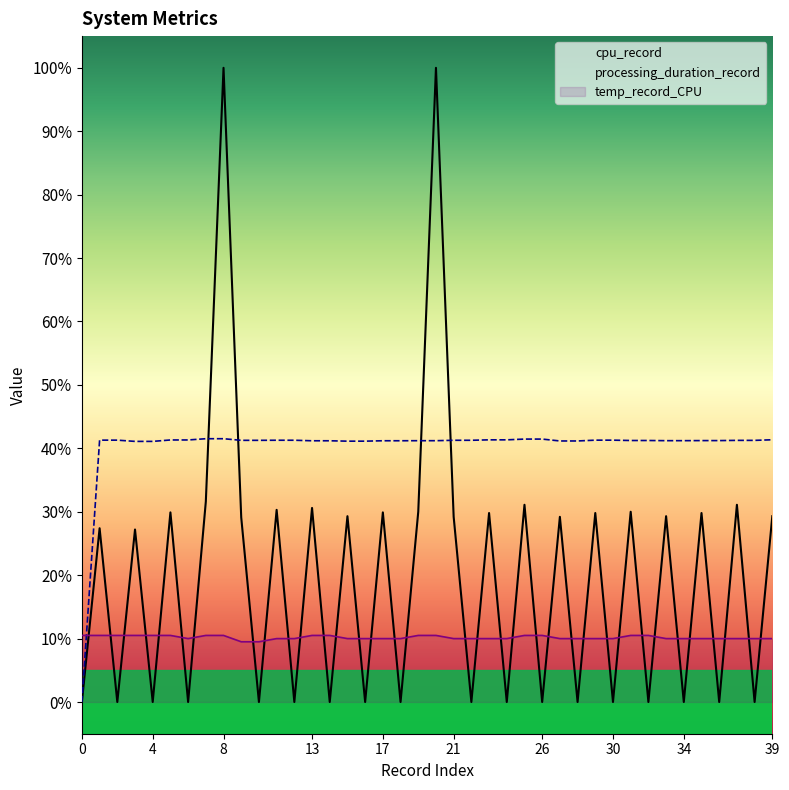

True or false: temp_record_CPU and processing_duration_record cross at least once.

True